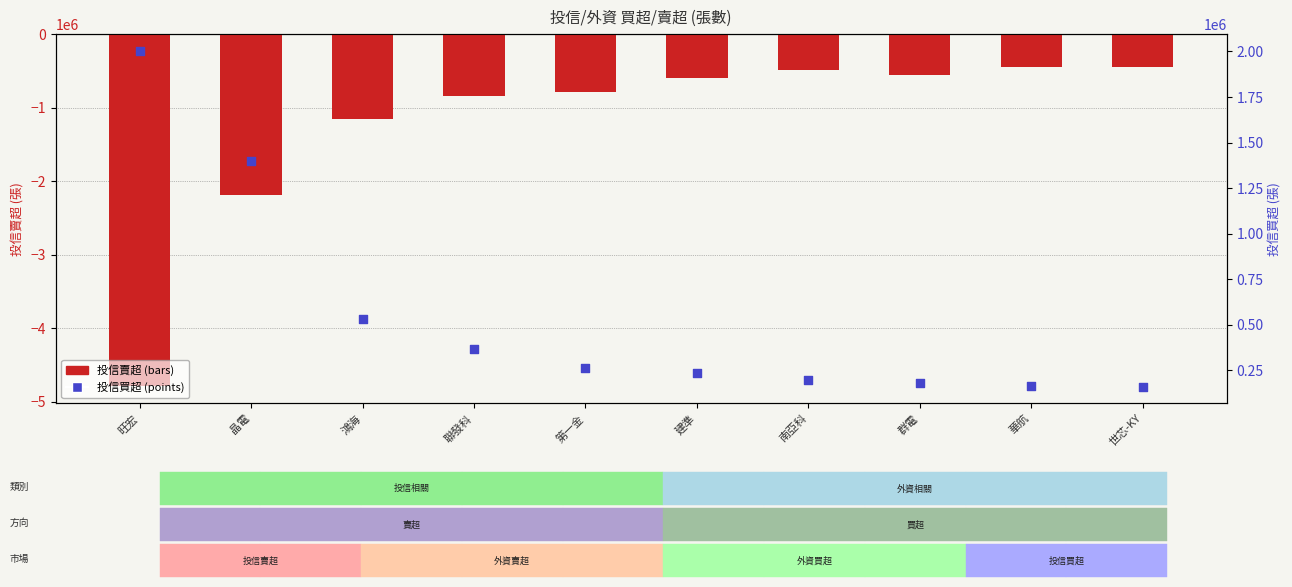

Is the value of 投信賣超 at 晶電 greater than the value of 投信買超 at 鴻海?

No